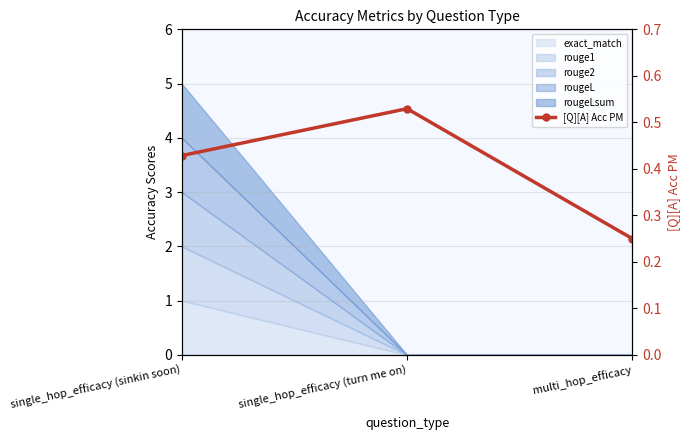

What is the greatest value displayed?

0.5